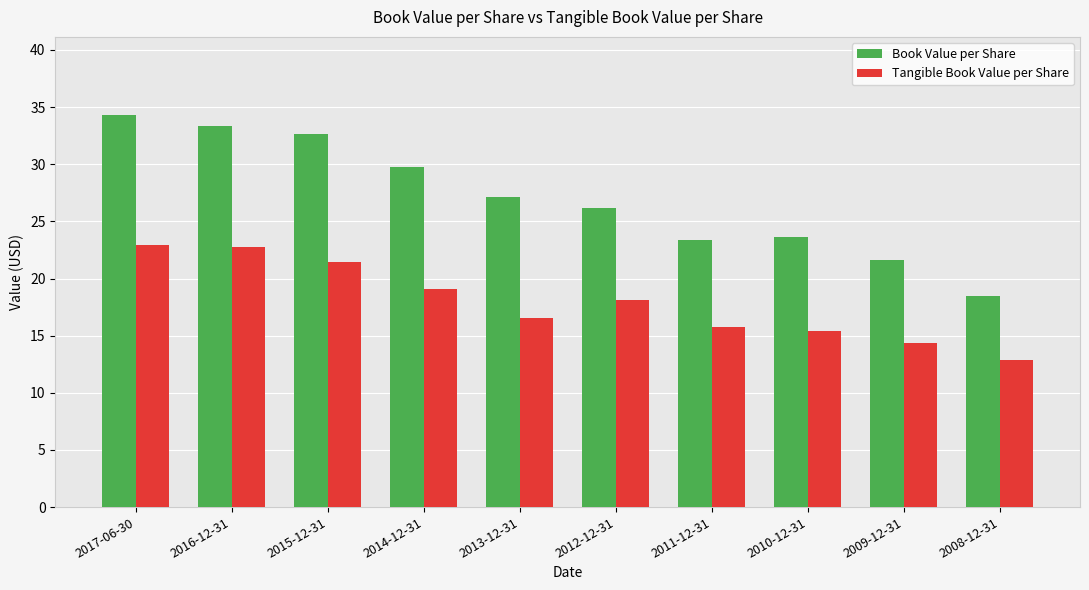

Which series has the largest total across all categories?

Book Value per Share